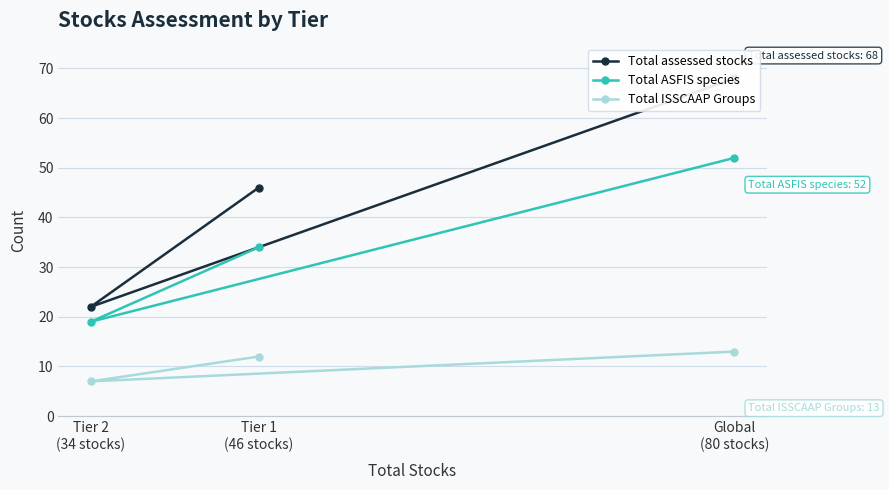

What are all the series names shown in the legend?

Total assessed stocks, Total ASFIS species, Total ISSCAAP Groups